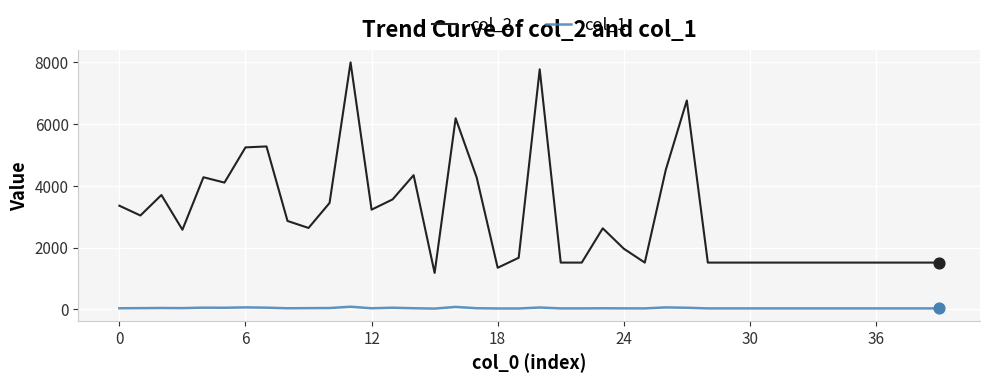

Which series has the widest spread of values?

col_2